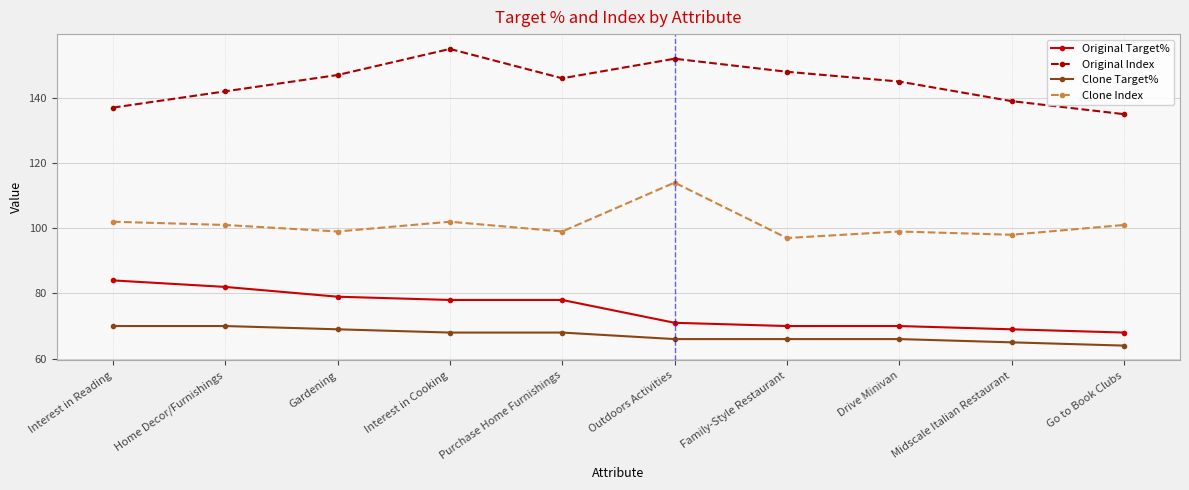

True or false: Original Target% and Clone Index intersect in this chart.

False